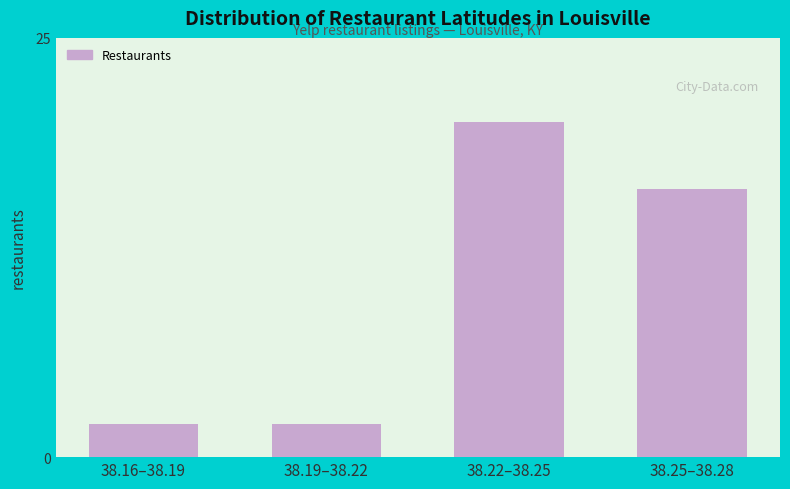

Reading left to right, extract all data points from this chart.

2	2	20	16